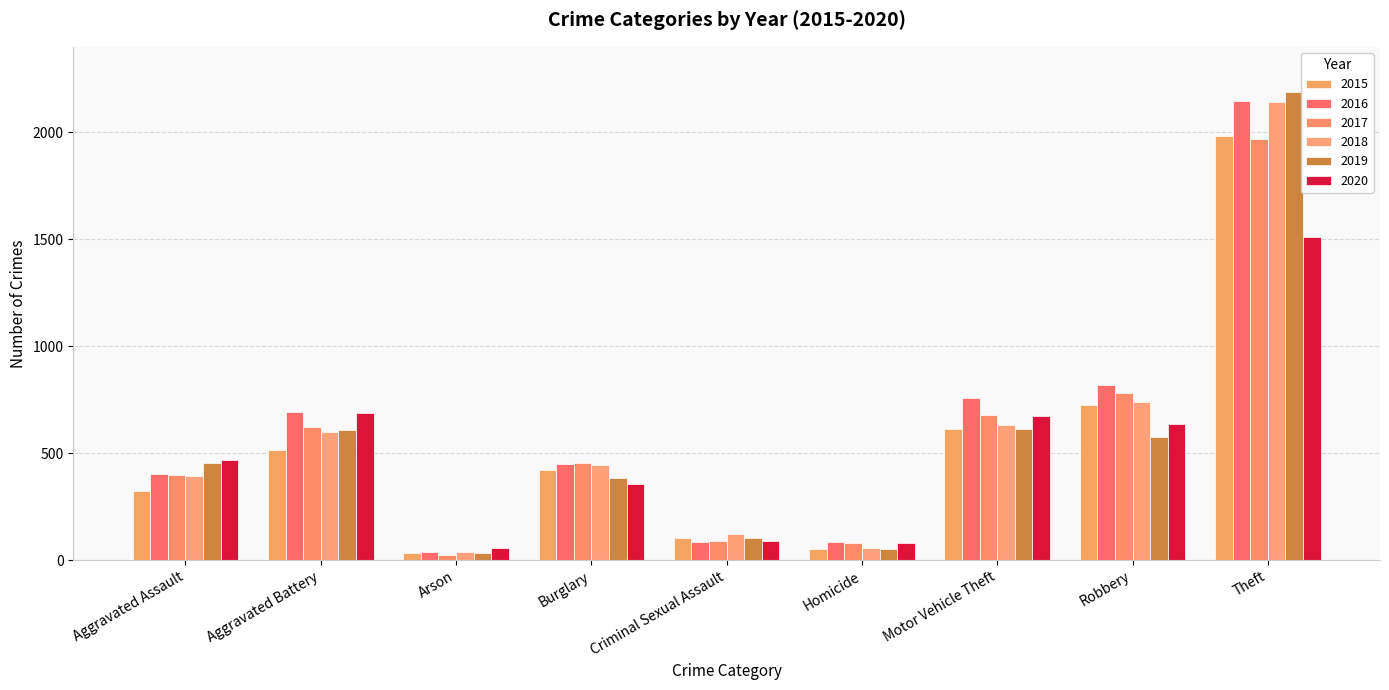

Which has a higher value, Motor Vehicle Theft or Burglary?

Motor Vehicle Theft